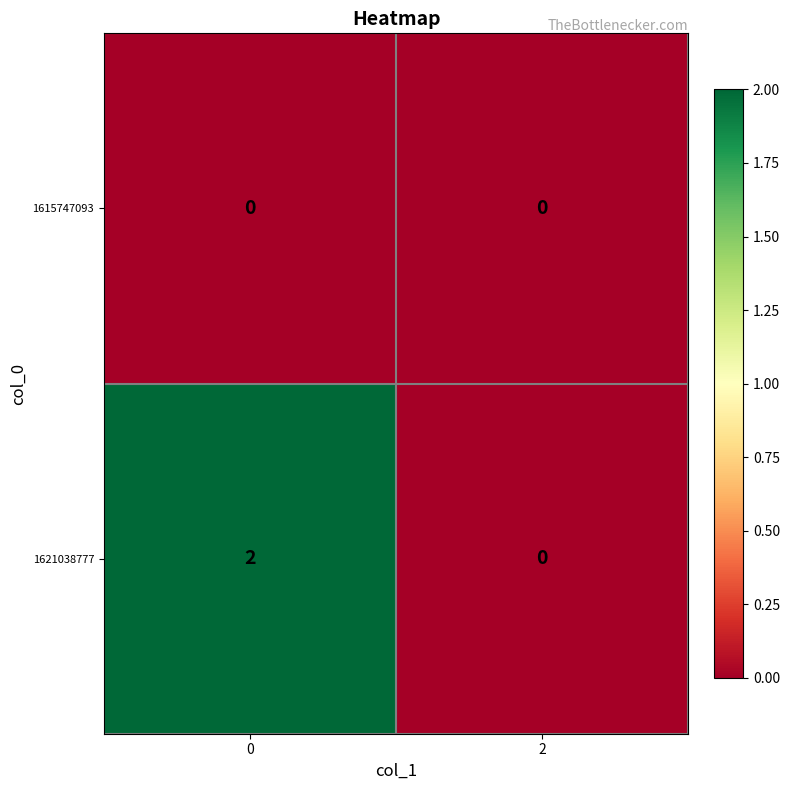

The 1621038777 series shows 2 at 0. True or false?

True